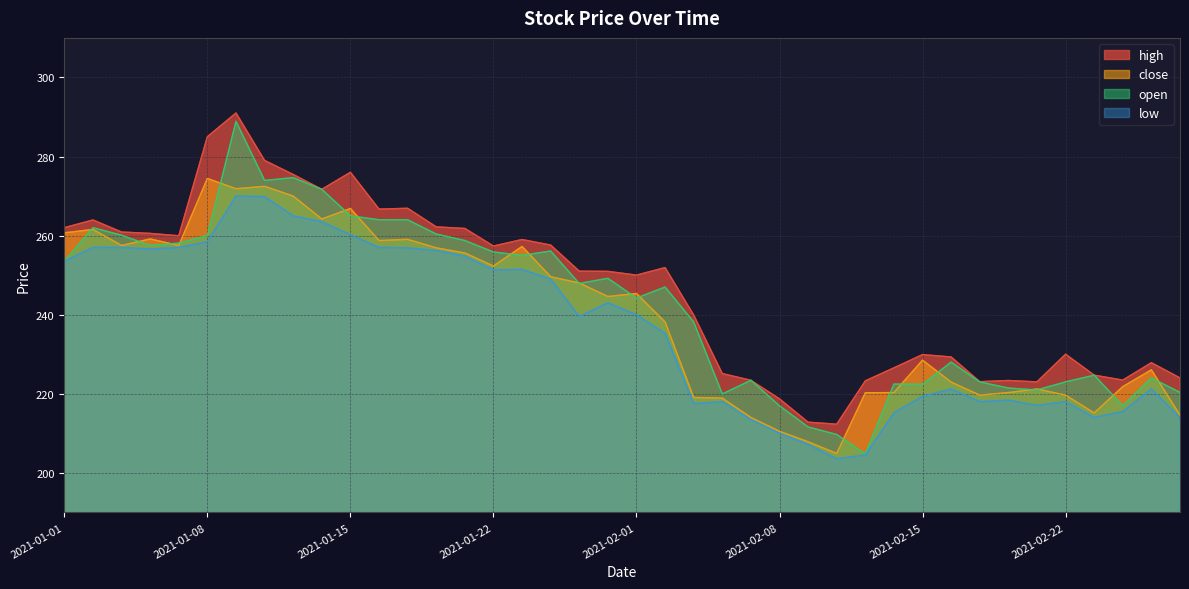

Between 2021-01-18 and 2021-02-03, which is larger?

2021-01-18